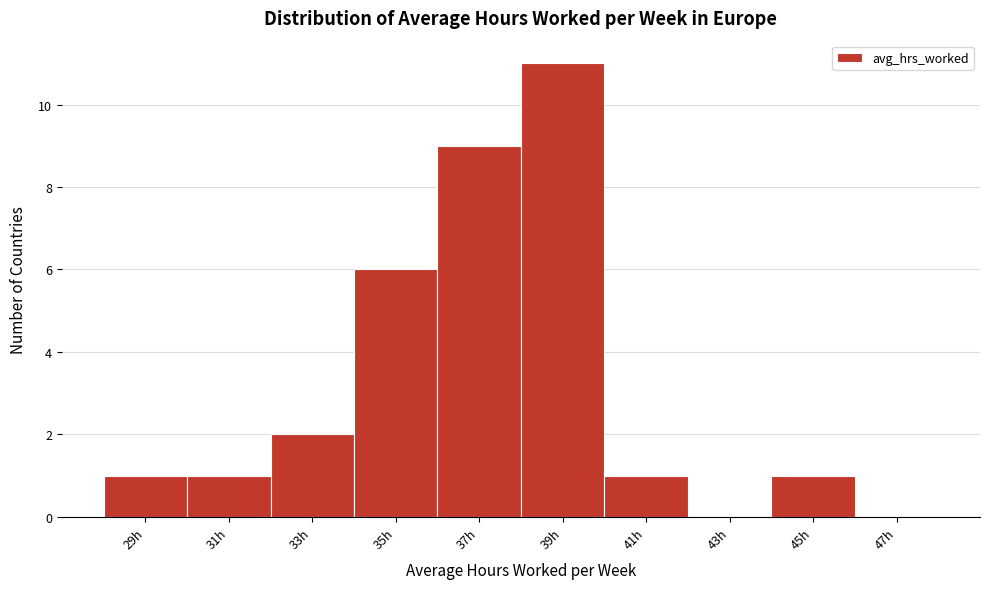

Reading right to left, list all the values displayed in this chart.

47h=0	45h=1	43h=0	41h=1	39h=11	37h=9	35h=6	33h=2	31h=1	29h=1